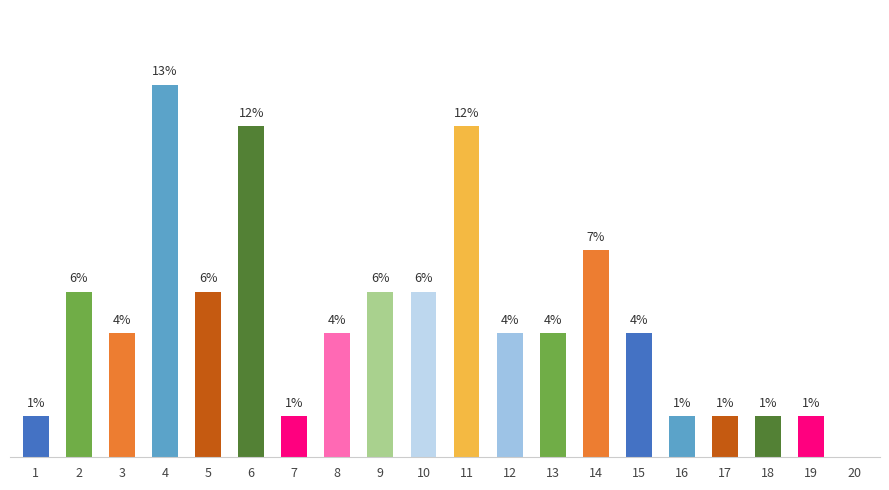

What is the change in value from 13 to 17?

-2